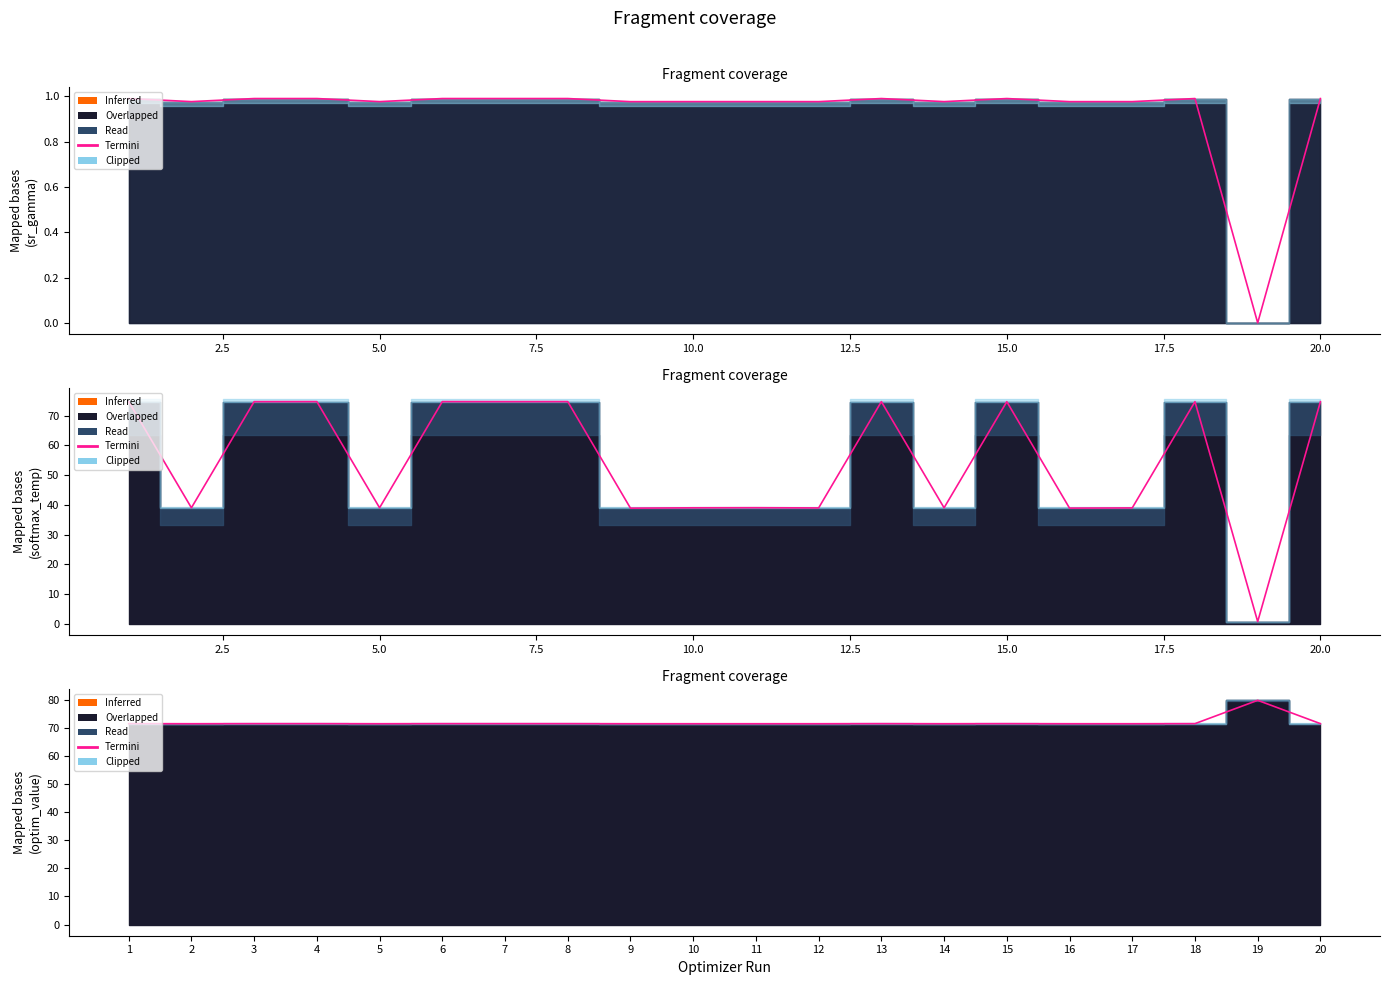

The value at 19 is 35.2. True or false?

False